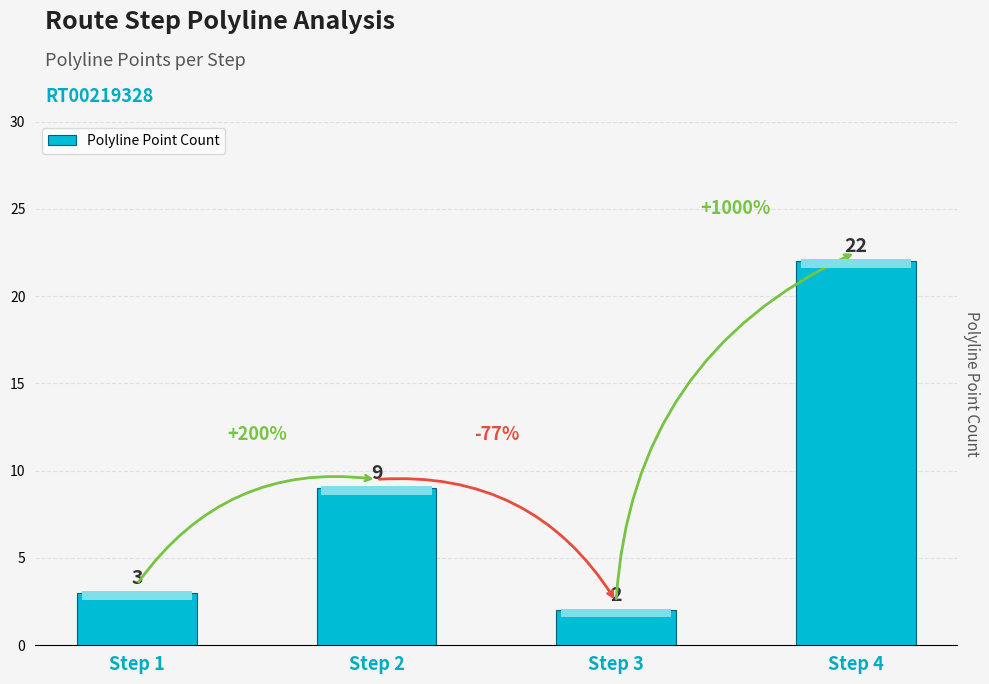

The value at Step 3 is 2. True or false?

True